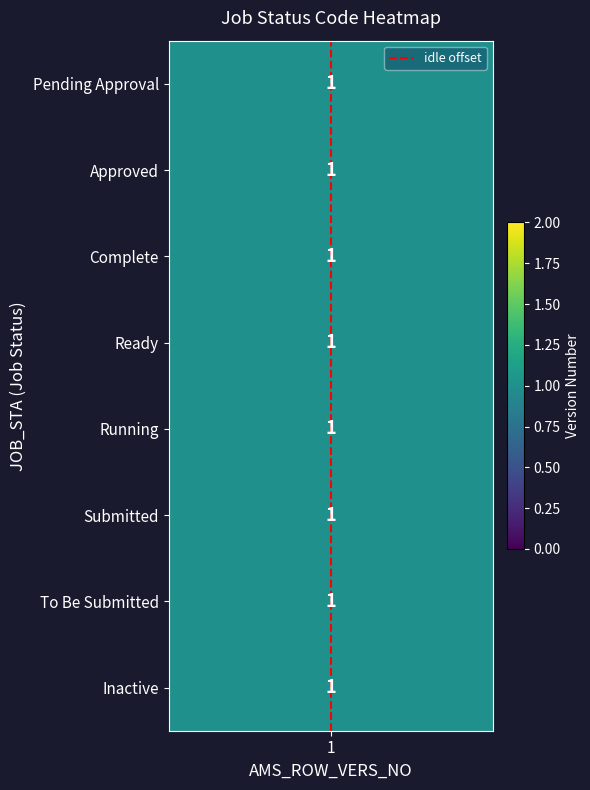

What is the difference between the values at 1 and 1?

1